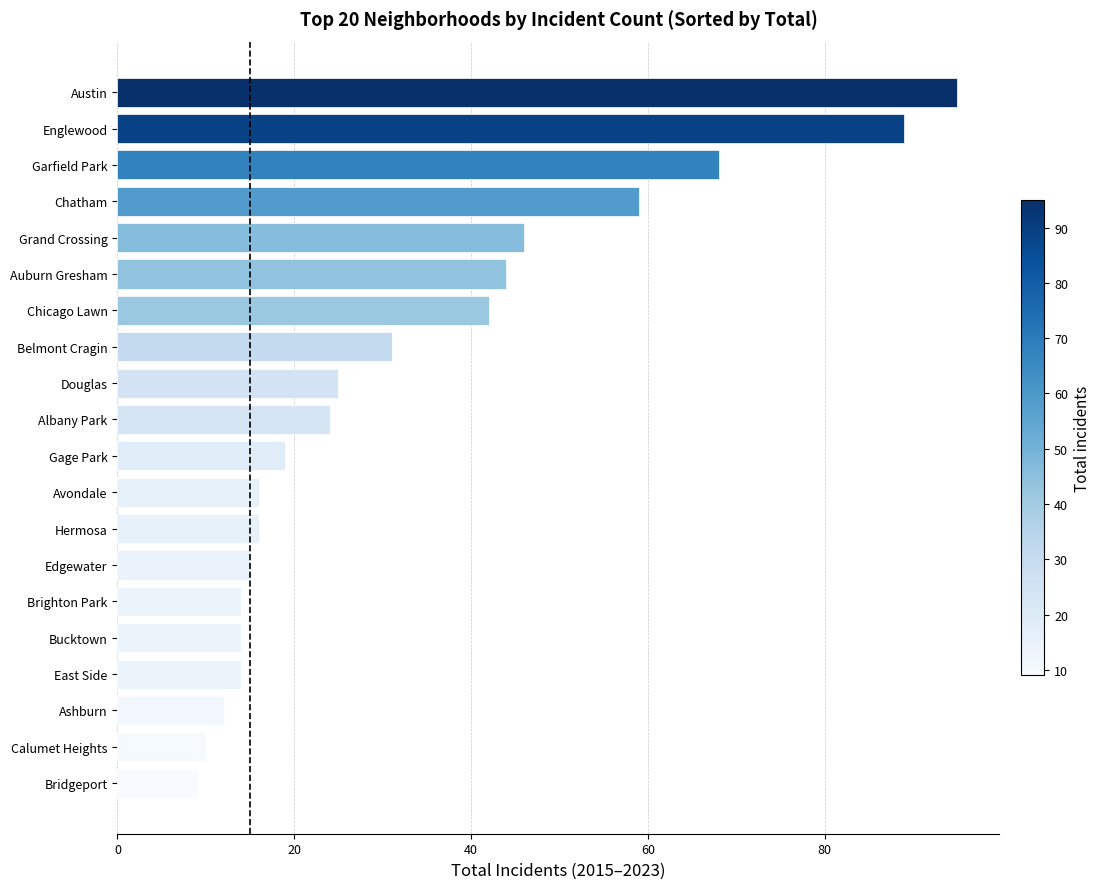

What is the difference between the second highest and minimum values?

80